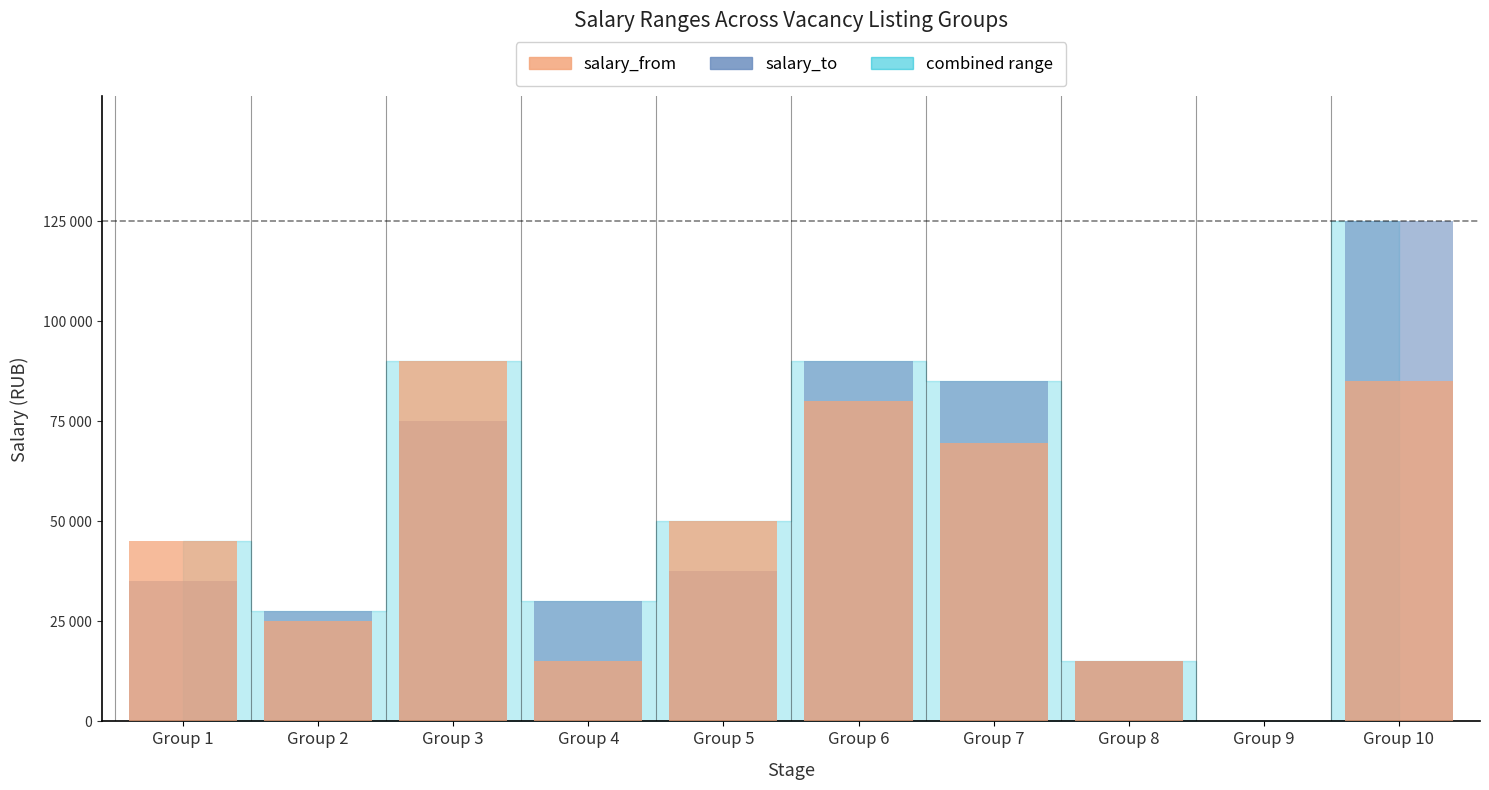

Read the salary_to value at Group 1, to the nearest 10.

35000